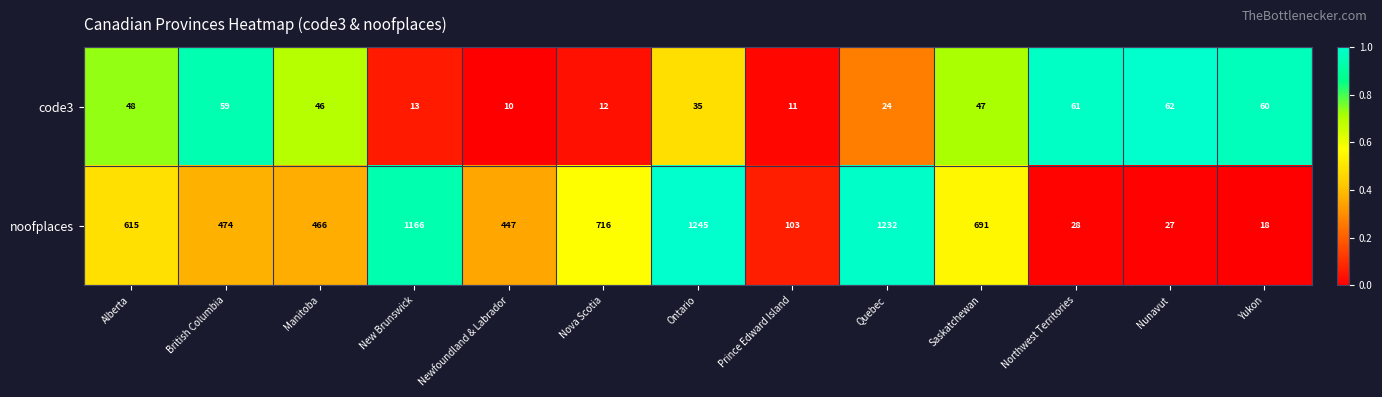

Which series has the largest total across all categories?

noofplaces